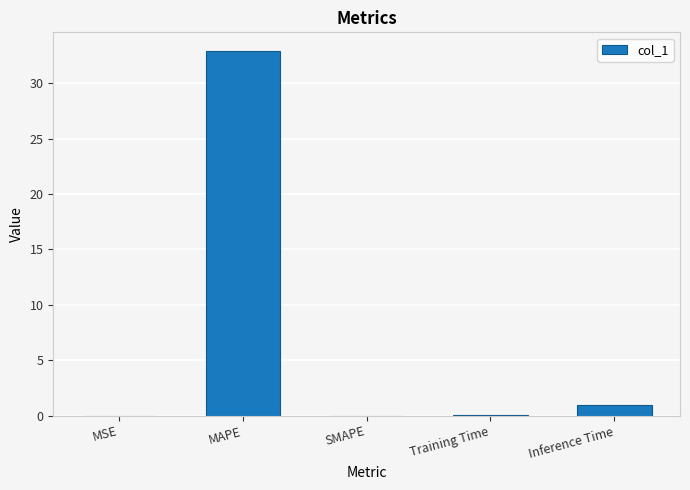

How many series are shown in this chart?

1